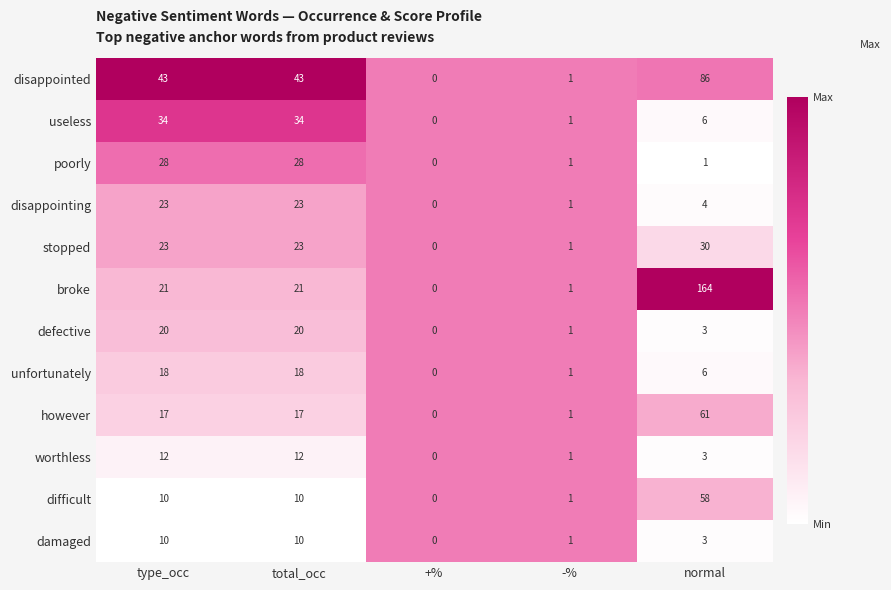

Read the broke value at type_occ.

21